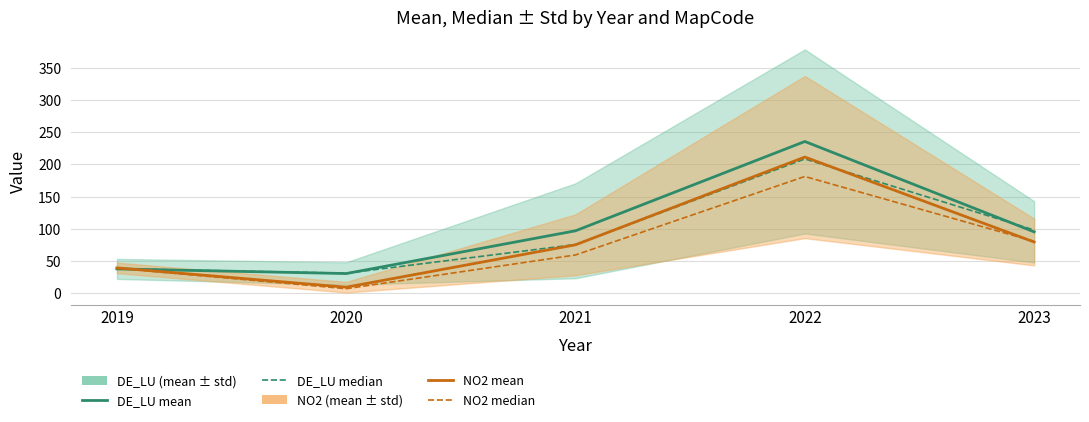

Between which two adjacent categories do NO2 mean and NO2 median first intersect?

2022 and 2023